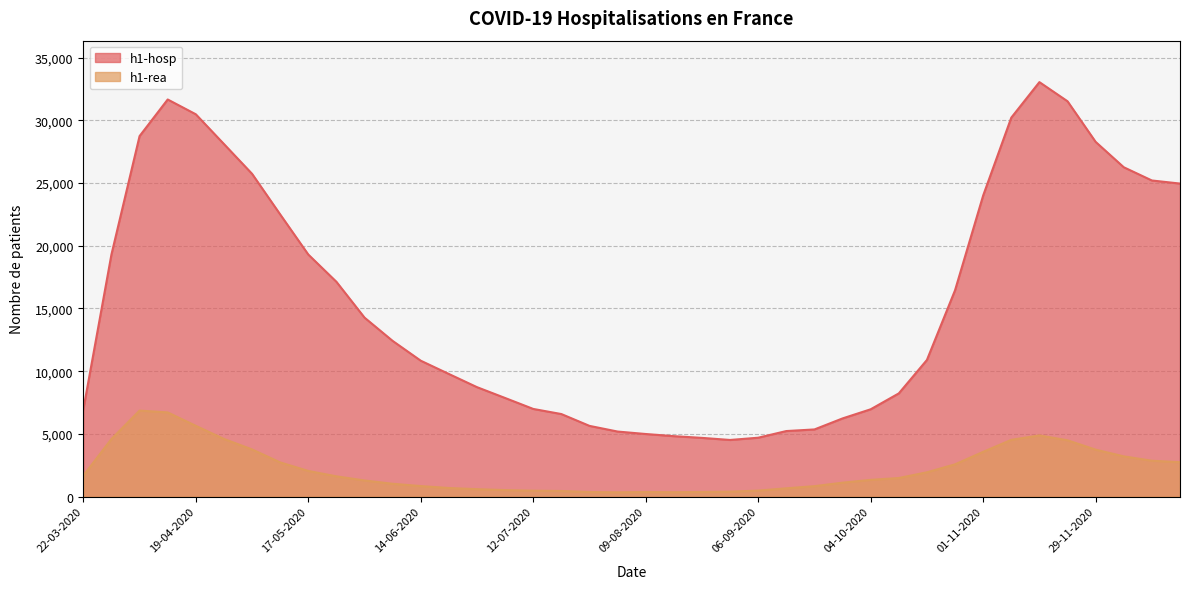

What position from the left is 07-06-2020?

12